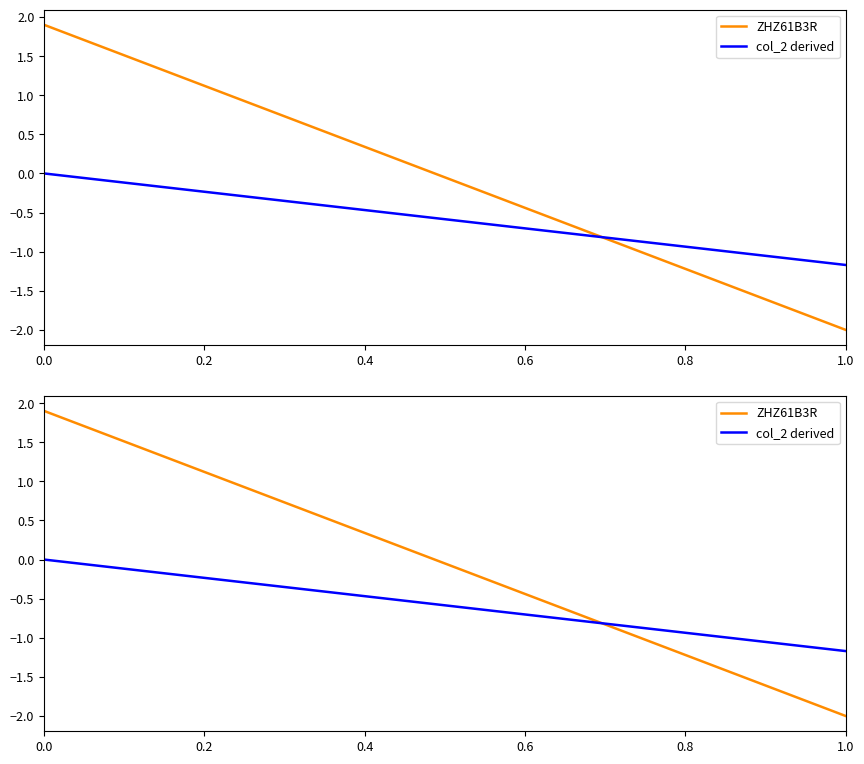

How many values in the ZHZ61B3R series are below 0?

20